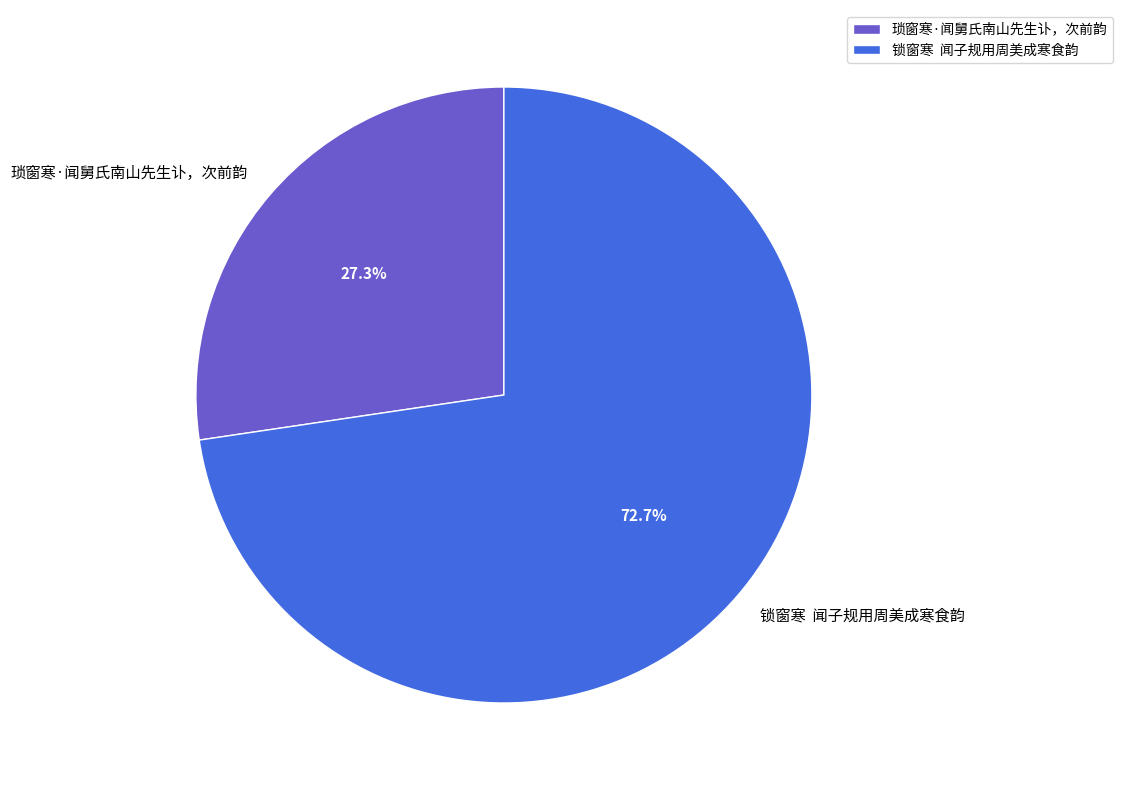

How much of the chart is everything except 锁窗寒 闻子规用周美成寒食韵?

27.3%